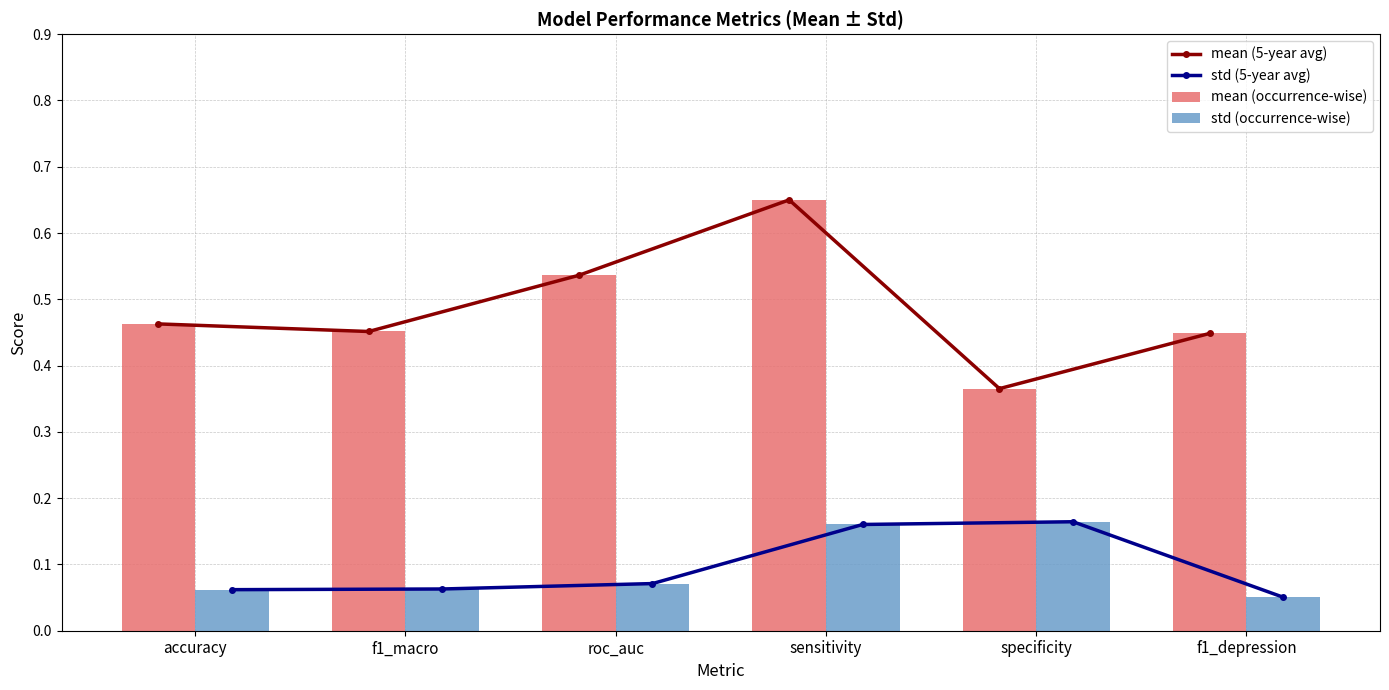

What position from the left is f1_depression?

6